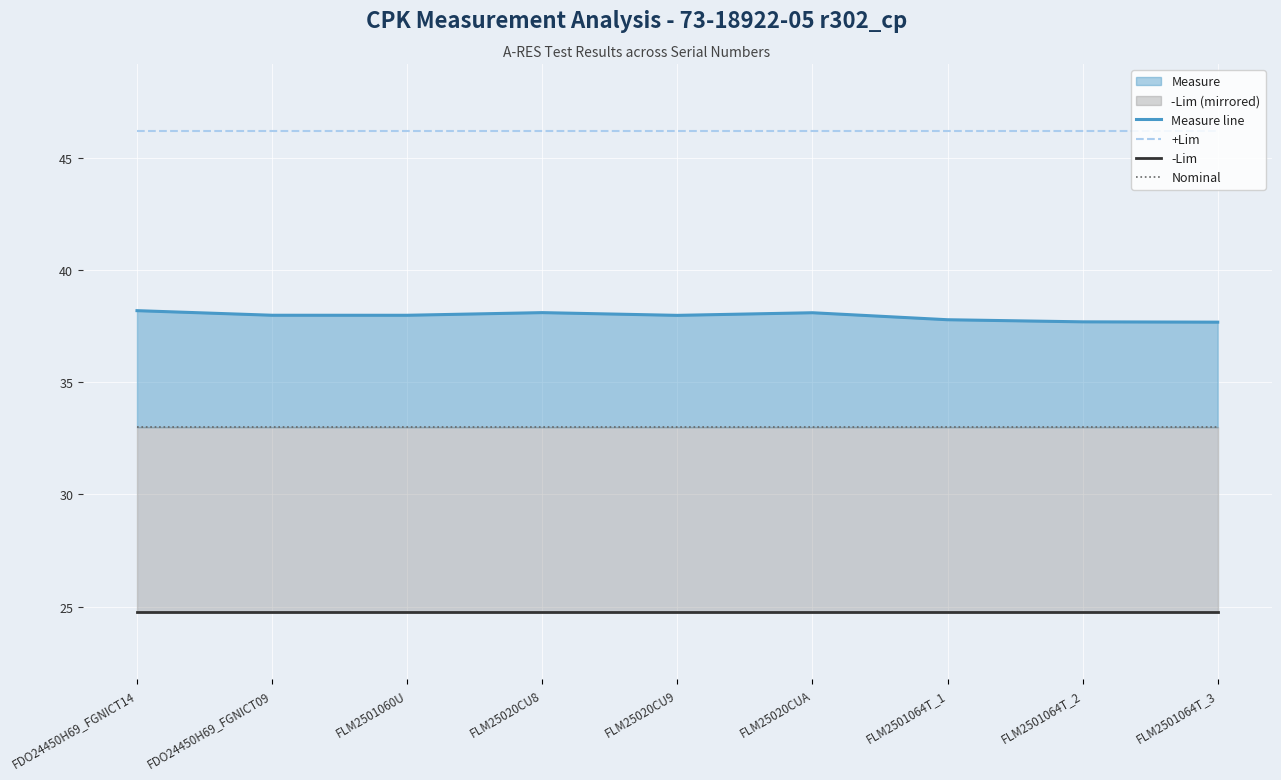

The -Lim series shows 24.8 at FDO24450H69_FGNICT09. True or false?

True